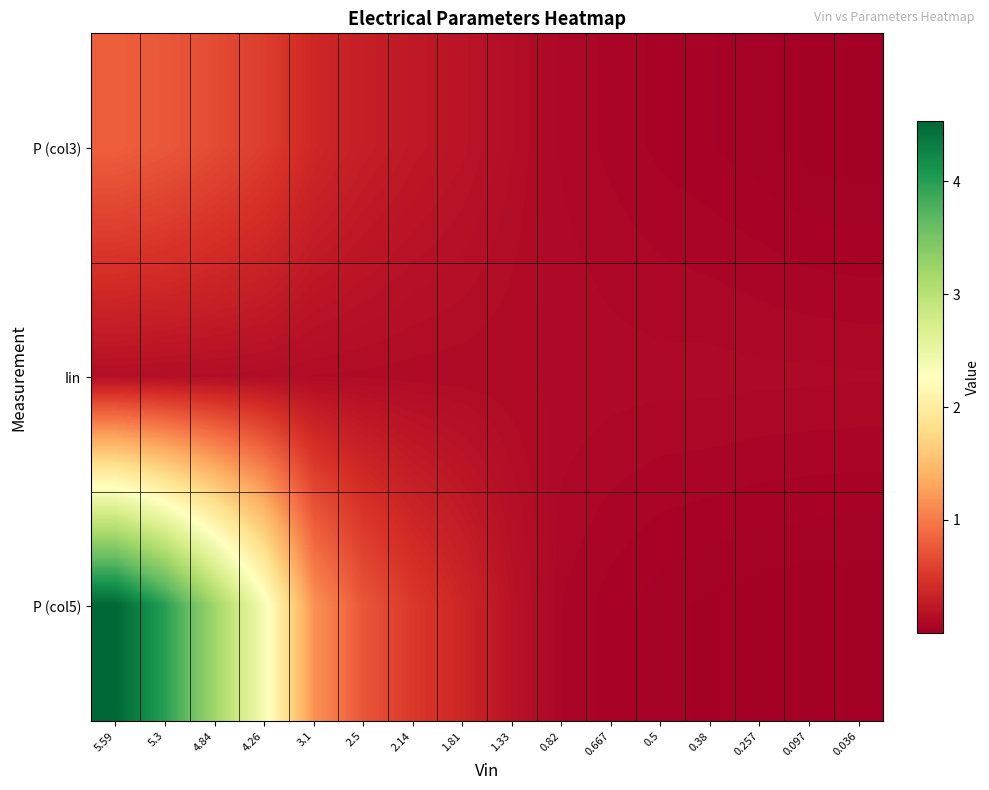

Reading left to right, what are all the values shown in this chart?

P (col3): 5.59=0.8	5.3=0.8	4.84=0.7	4.26=0.6	3.1=0.4	2.5=0.3	2.14=0.2	1.81=0.2	1.33=0.1	0.82=0.1	0.667=0.1	0.5=0.0	0.38=0.0	0.257=0.0	0.097=0.0	0.036=0.0
Iin: 5.59=0.1	5.3=0.1	4.84=0.1	4.26=0.1	3.1=0.1	2.5=0.1	2.14=0.1	1.81=0.1	1.33=0.1	0.82=0.1	0.667=0.1	0.5=0.1	0.38=0.1	0.257=0.1	0.097=0.1	0.036=0.1
P (col5): 5.59=4.5	5.3=4.0	4.84=3.2	4.26=2.4	3.1=1.2	2.5=0.7	2.14=0.5	1.81=0.4	1.33=0.2	0.82=0.1	0.667=0.0	0.5=0.0	0.38=0.0	0.257=0.0	0.097=0.0	0.036=0.0